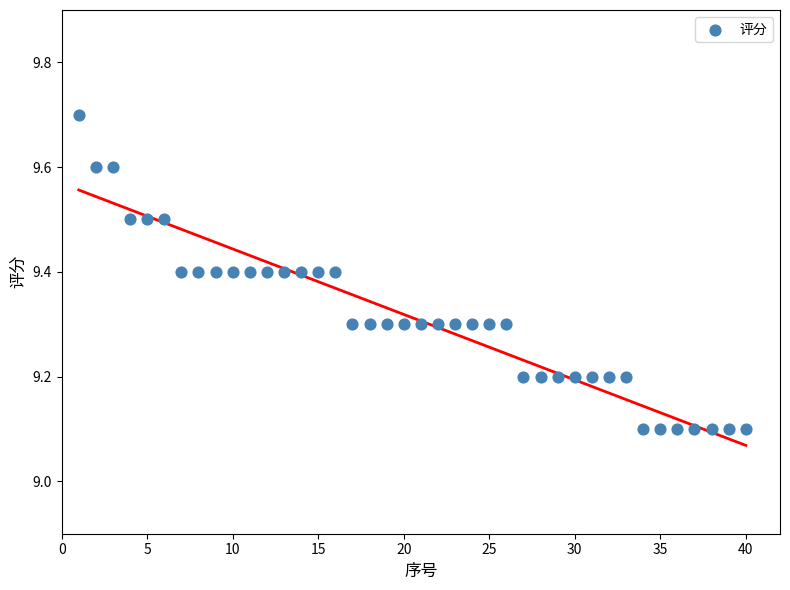

What is the range of X values (max minus min)?

39.0